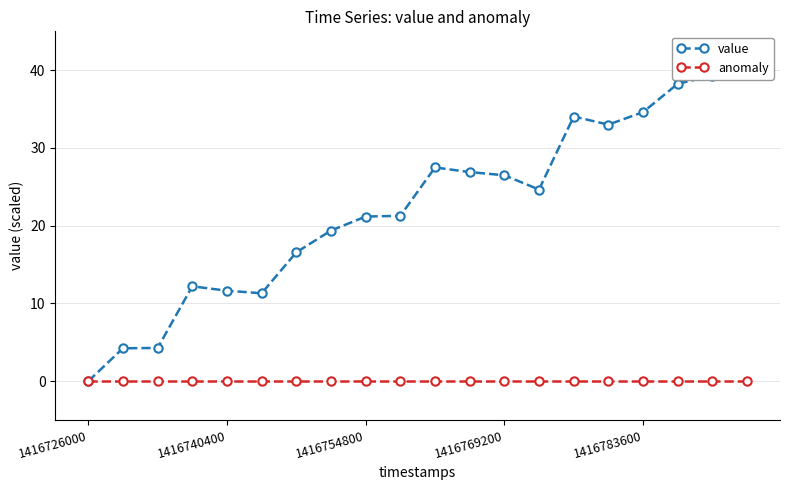

List the series in order of their peak value, lowest first.

anomaly, value